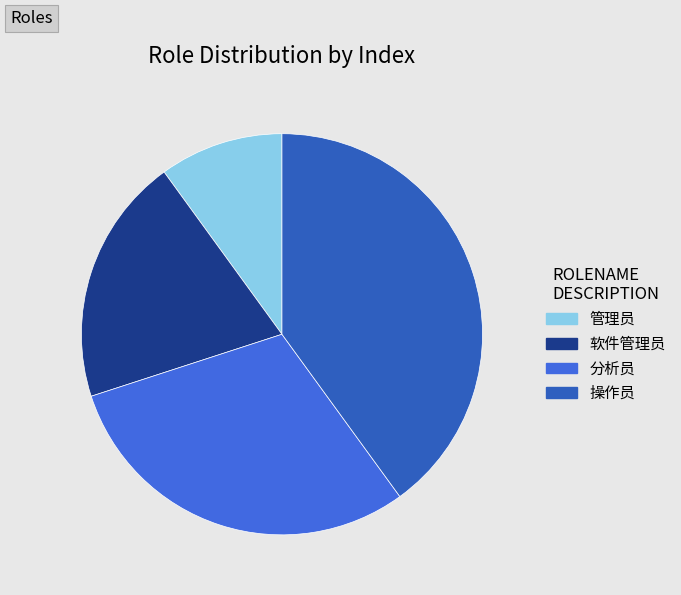

Is it true that 软件管理员 is 6% of the pie?

False